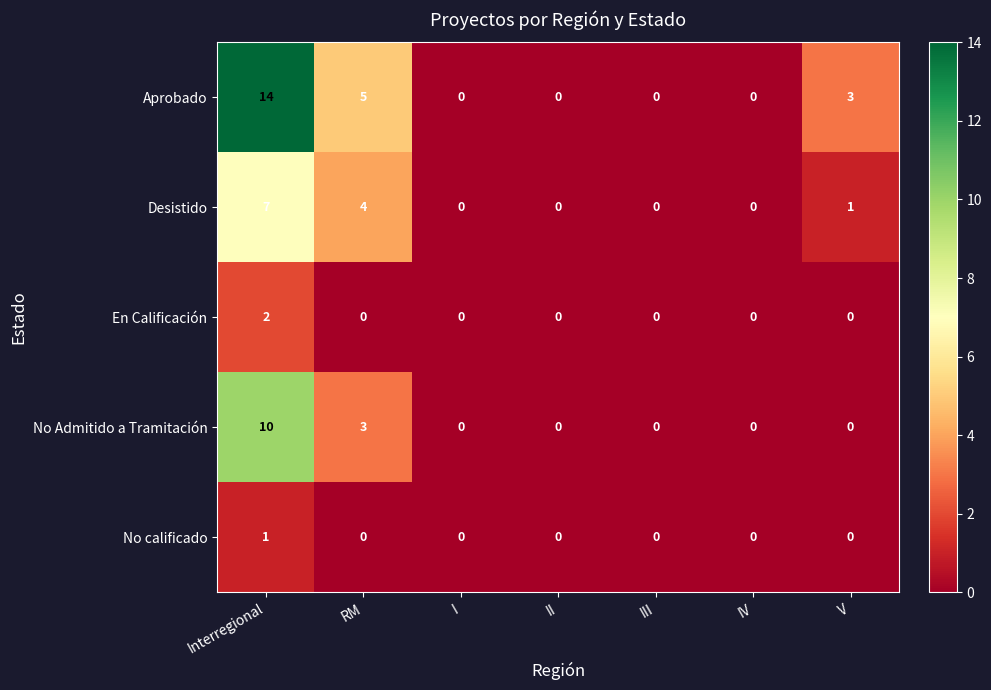

What is the difference between the maximum and minimum values in the No Admitido a Tramitación series?

10